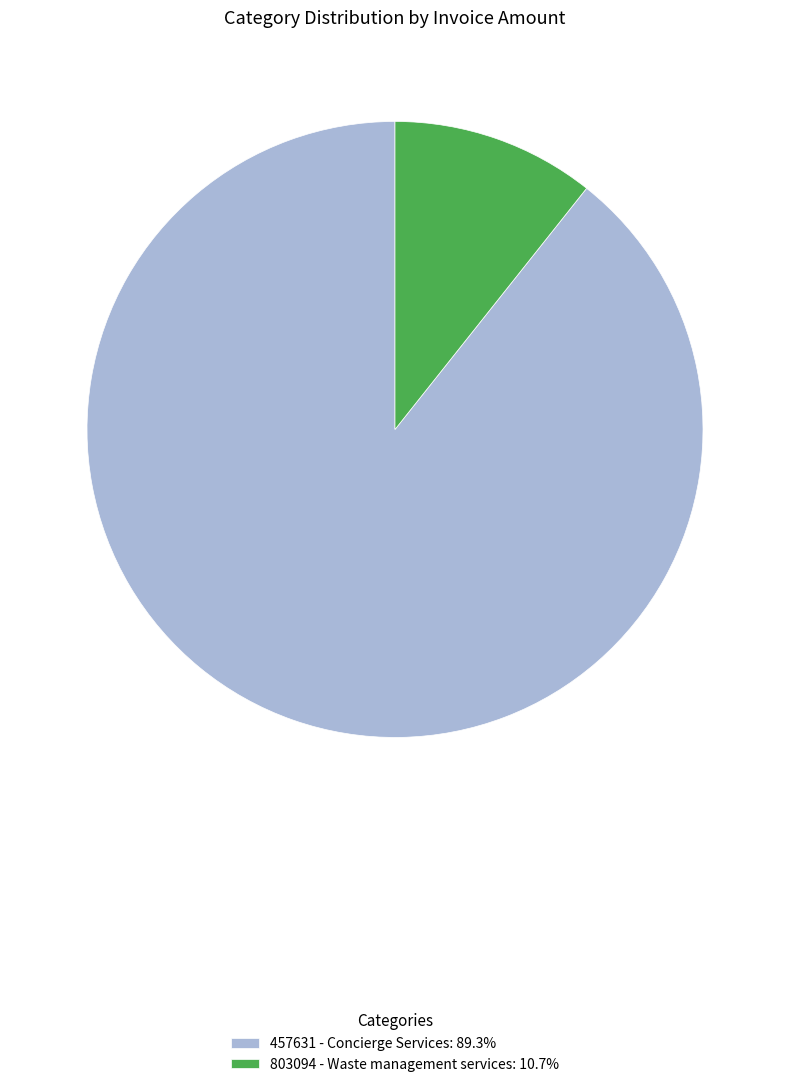

Combined, do 803094 - Waste management services: 10.7% and 457631 - Concierge Services: 89.3% account for over 50%?

Yes